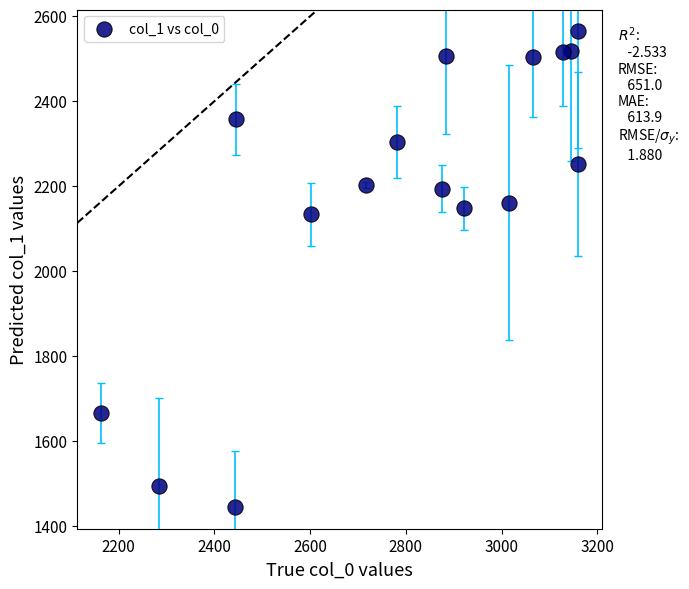

What is the range of X values (max minus min)?

995.9